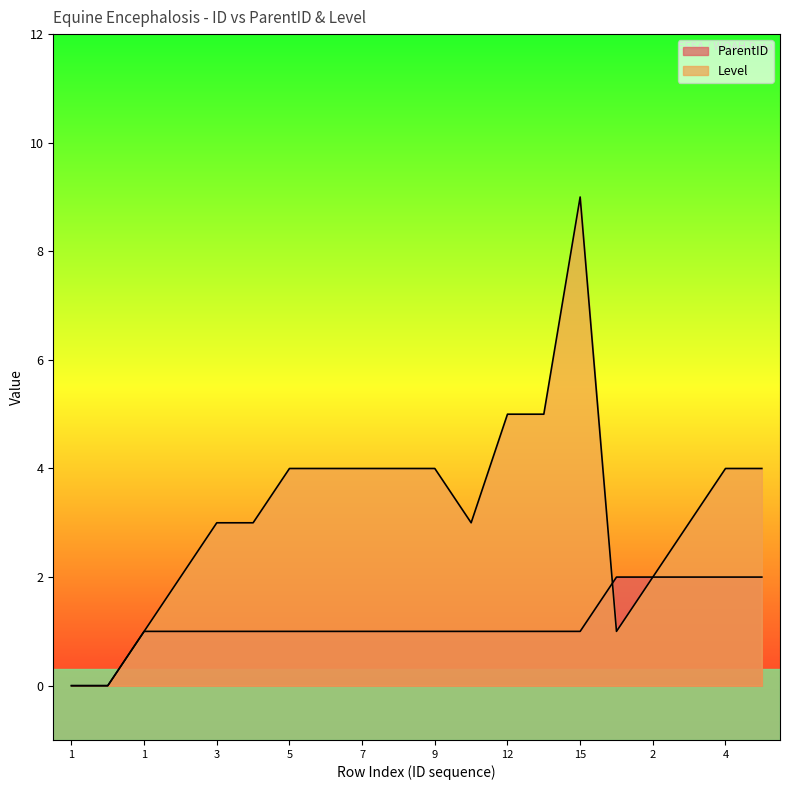

Read the Level value at 3.

3